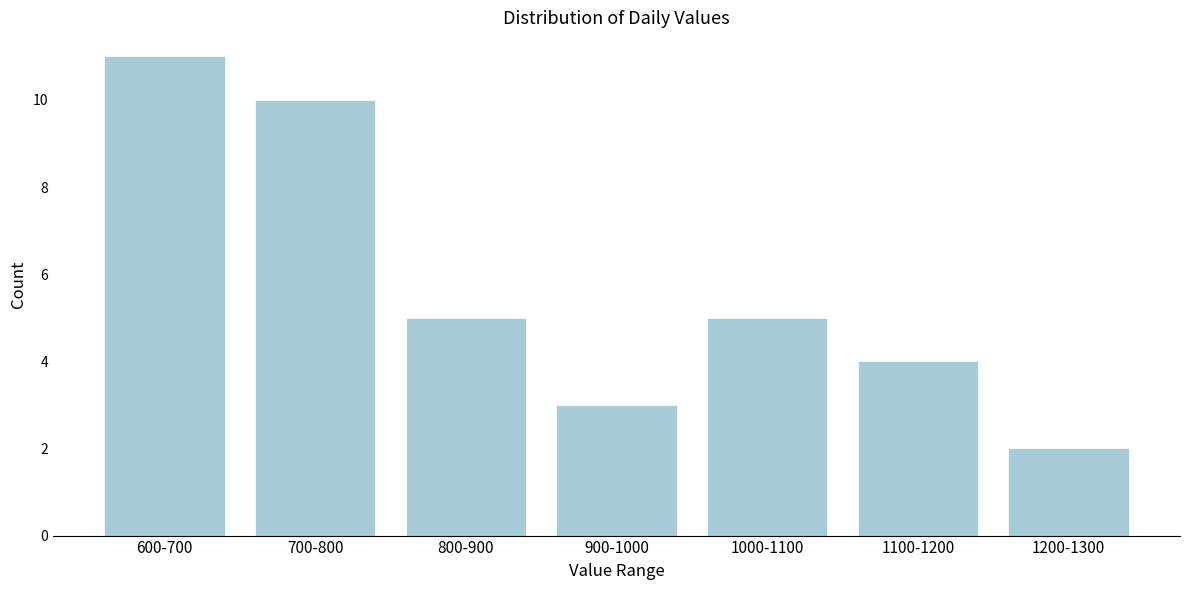

Reading left to right, what are all the values shown in this chart?

11	10	5	3	5	4	2